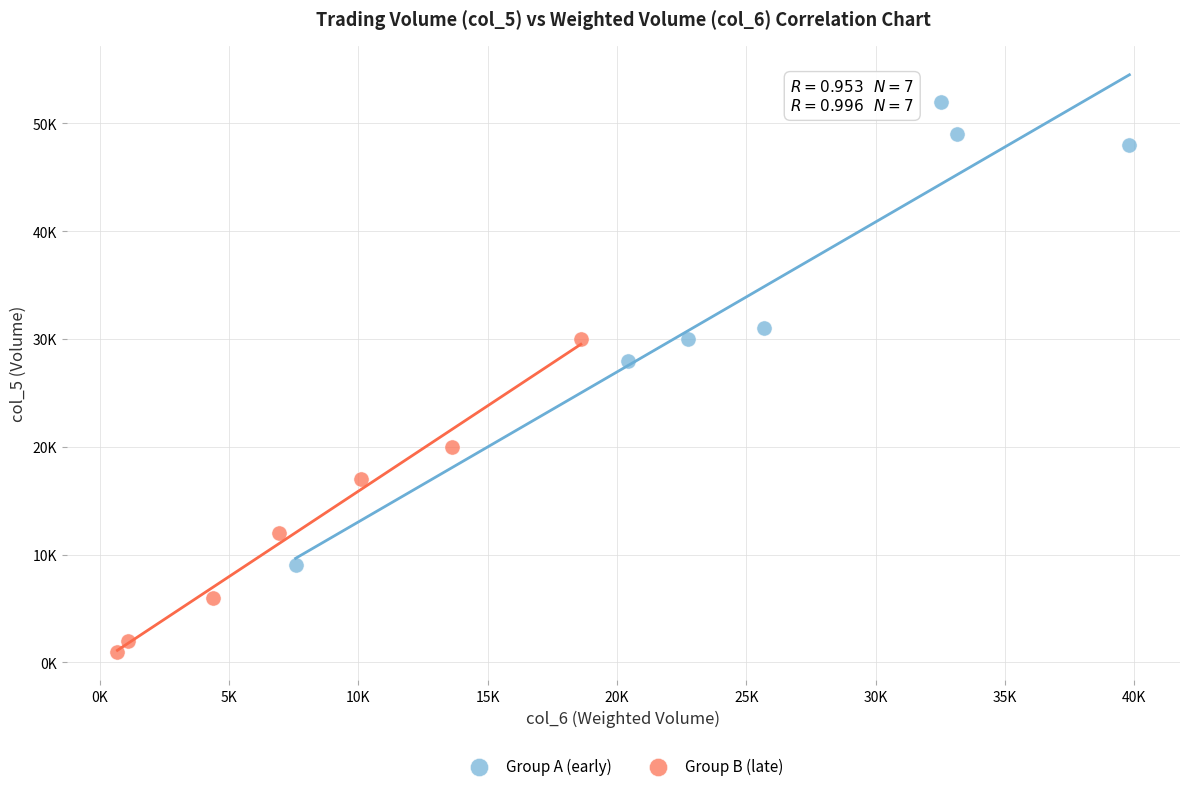

What are all the series names shown in the legend?

Group A (early), Group B (late)